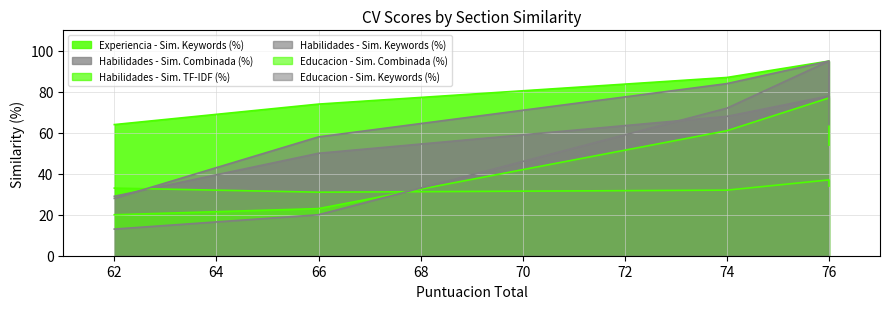

What is the difference between the maximum and second lowest values in the Habilidades - Sim. Combinada (%) series?

28